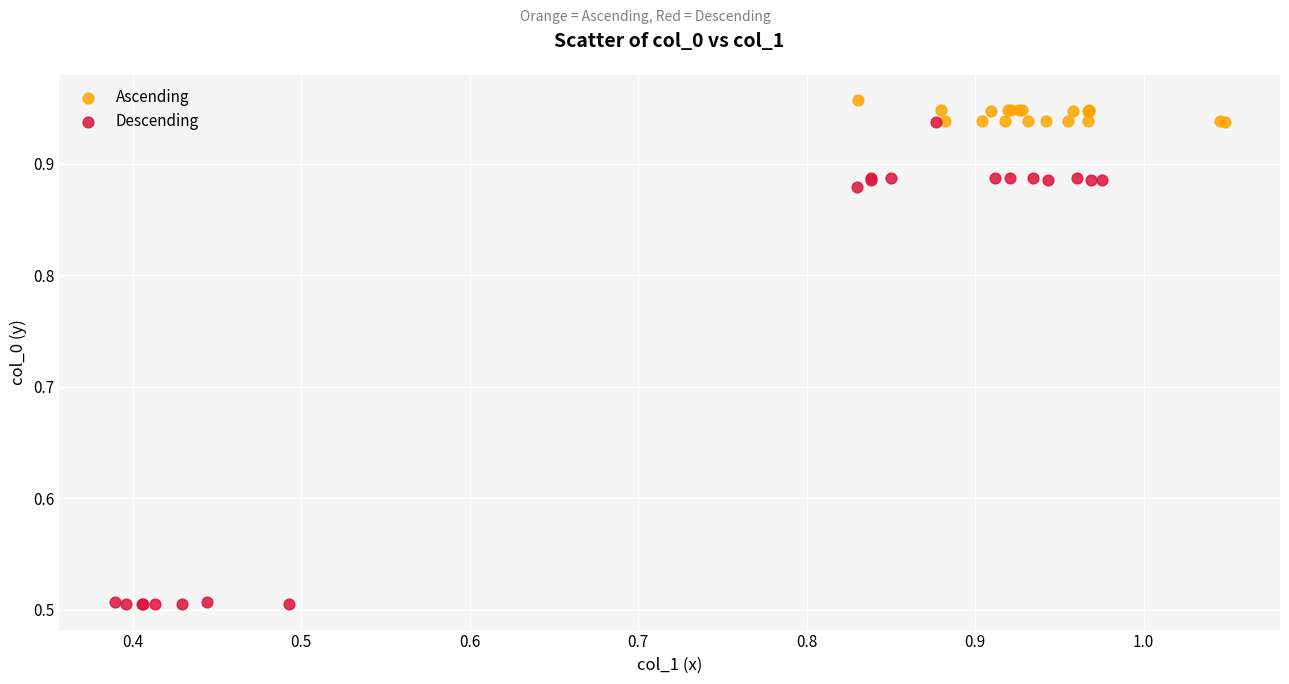

Which series contains the lowest Y value?

Descending